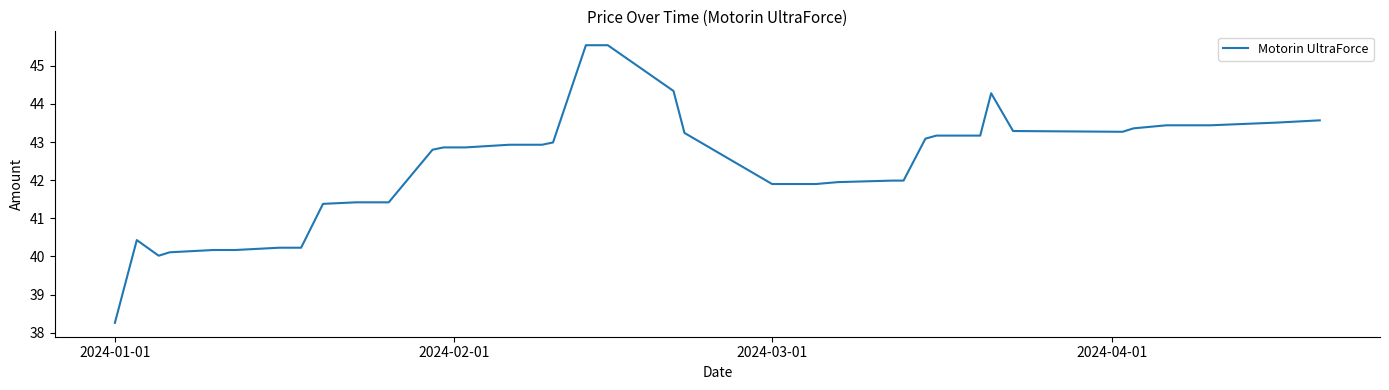

What is the maximum value shown in the chart?

45.5